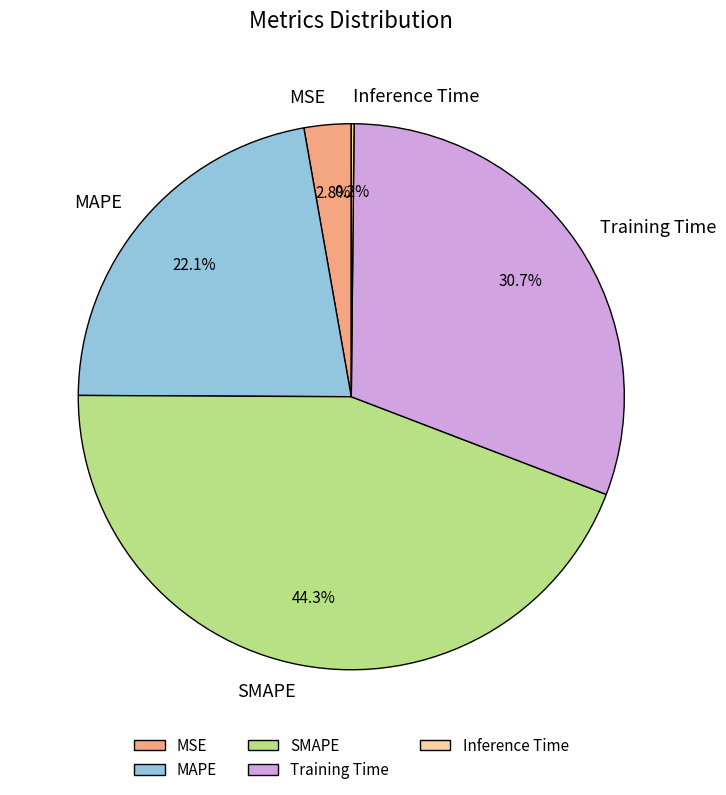

What percentage is the Training Time slice, to the nearest percent?

31%